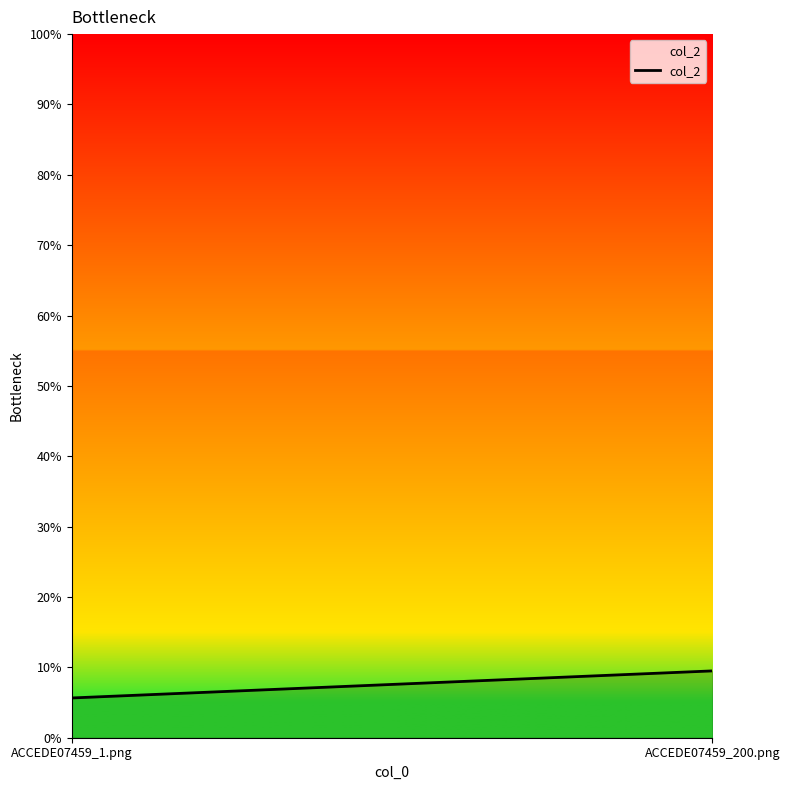

How many categories are shown in the chart?

2